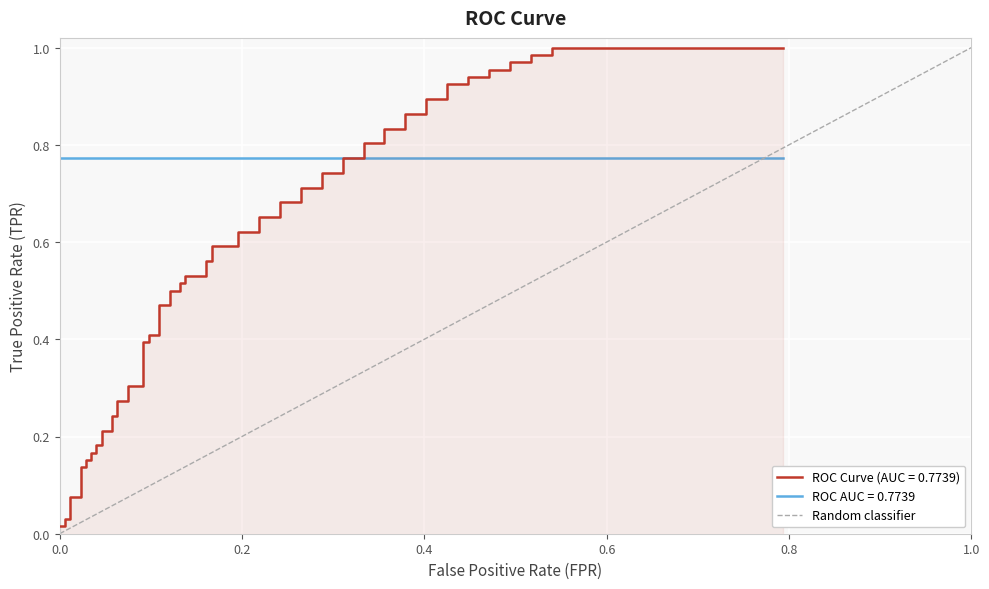

What is the difference between the maximum and minimum values?

1